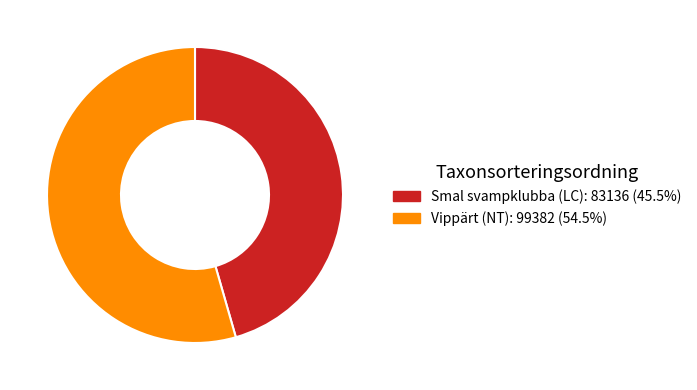

Does any single category account for the majority?

Yes